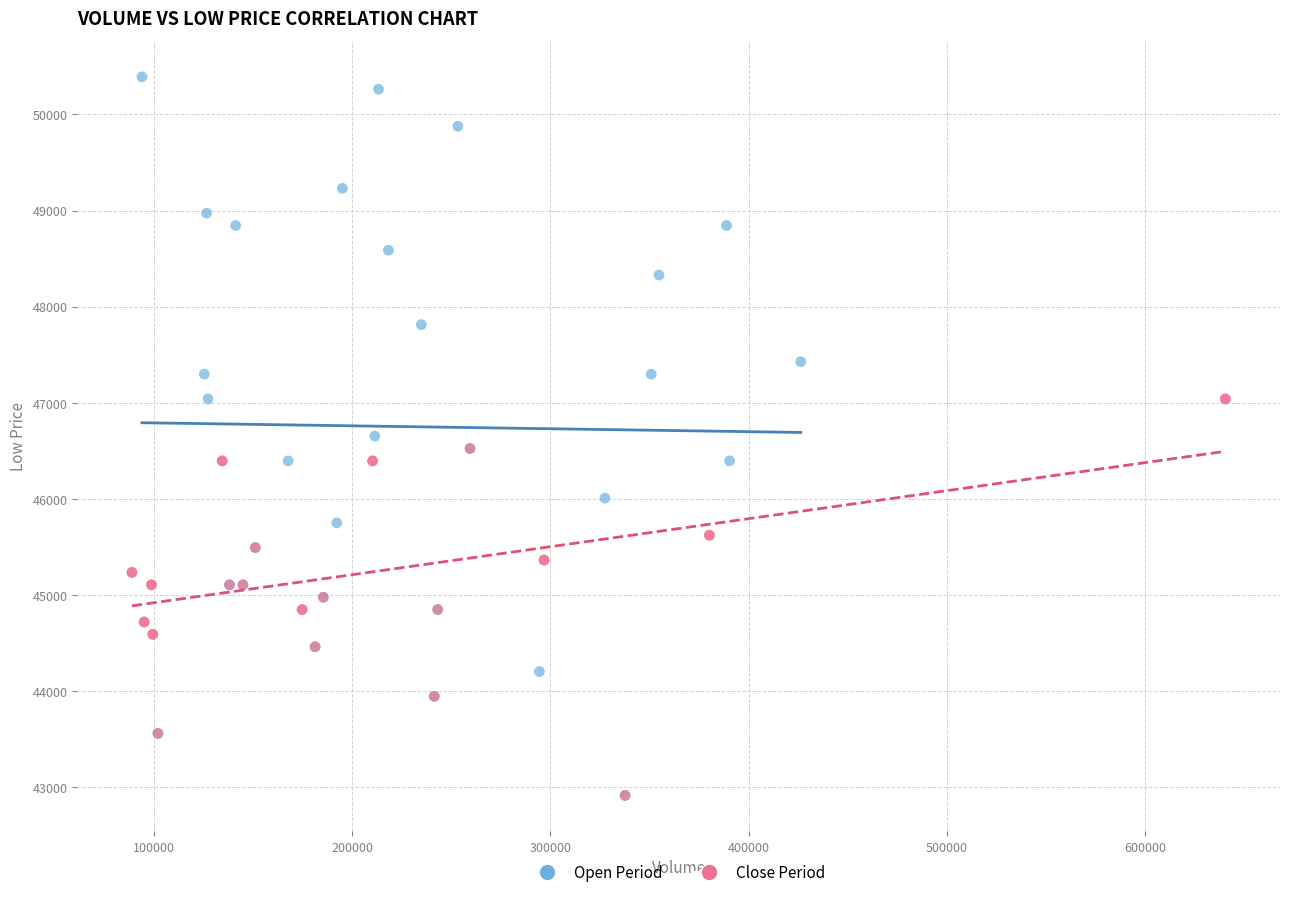

Which series has the largest Y range (max minus min)?

Open Period